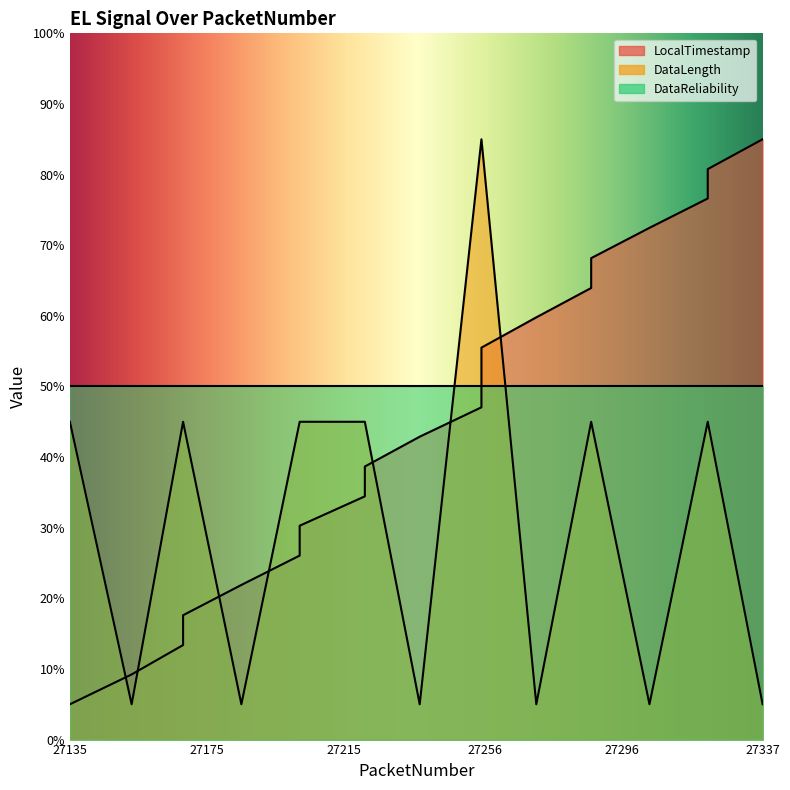

After their last crossing, which series has the higher values: LocalTimestamp or DataLength?

LocalTimestamp